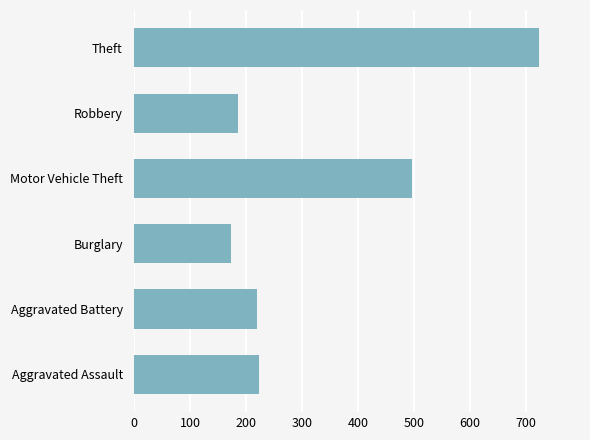

True or false: the data shows 115 at Robbery.

False